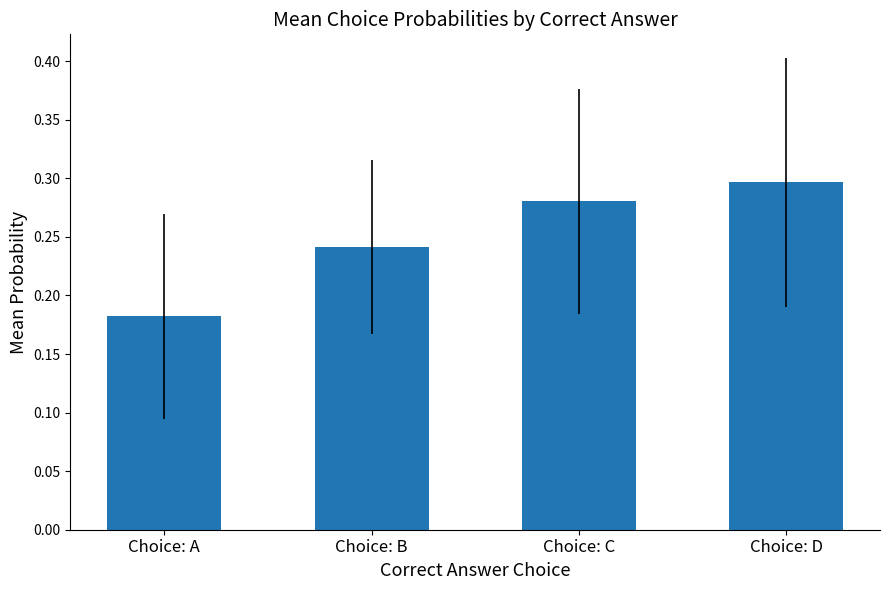

Which has a higher value, Choice: D or Choice: A?

Choice: D